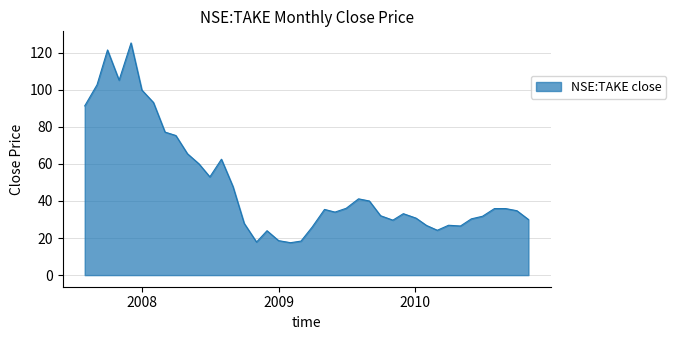

What is the sum of all values?

1945.5